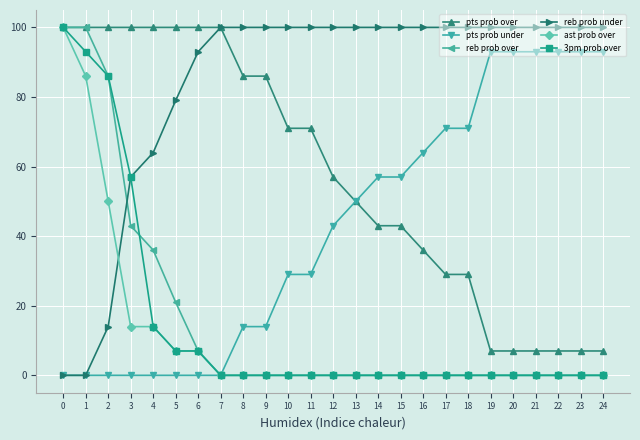

True or false: pts prob under has a value of 71 at 17.

True